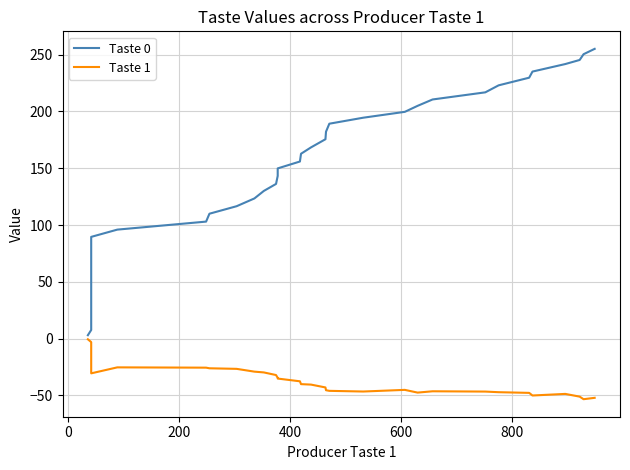

Rank the series by their maximum value, from highest to lowest.

Taste 0, Taste 1